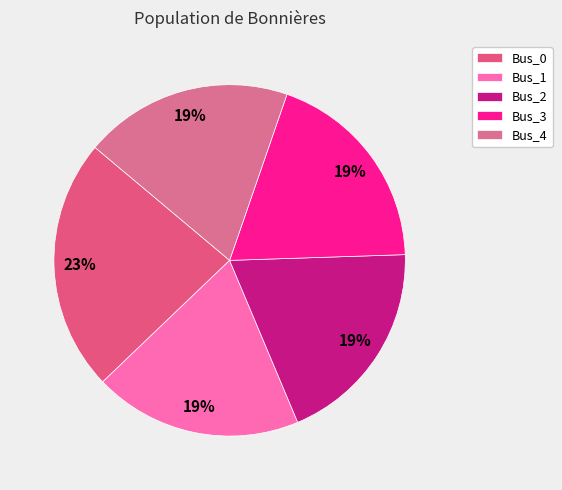

How many slices are in this pie chart?

5